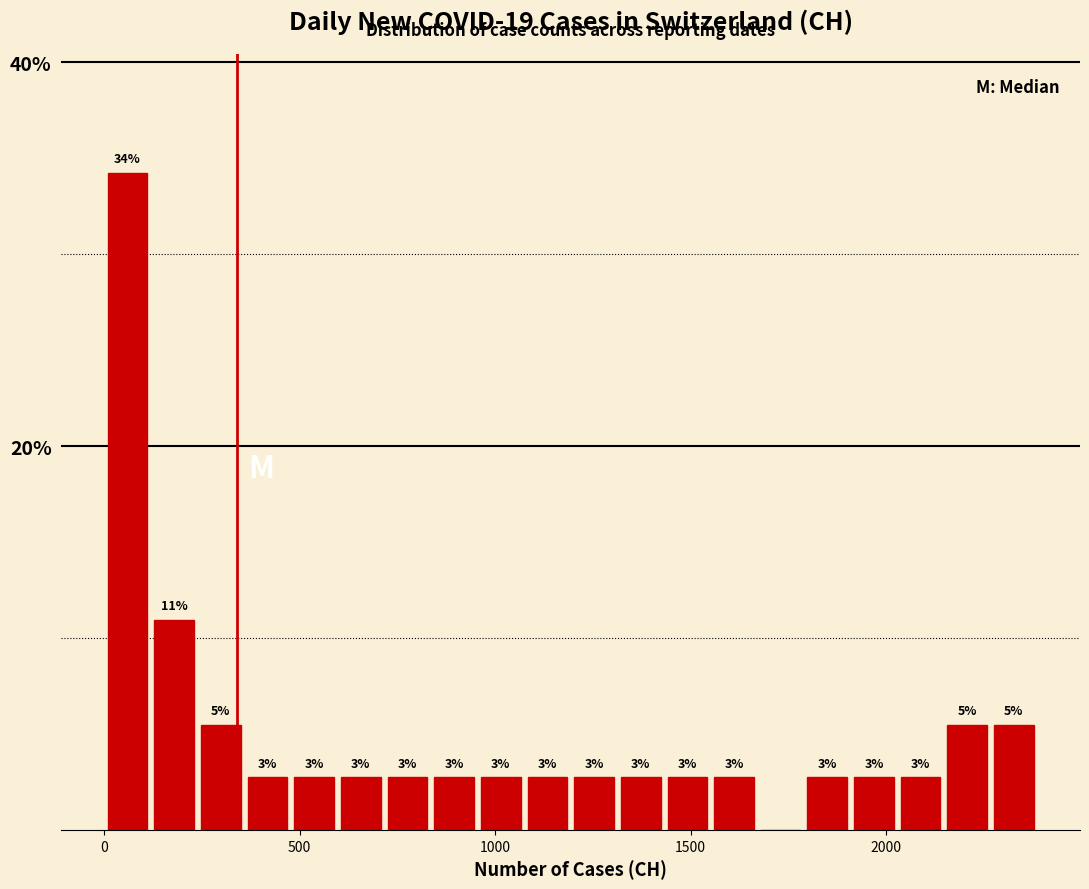

Read against the x-axis, roughly where is the centre of the tallest bar?

50